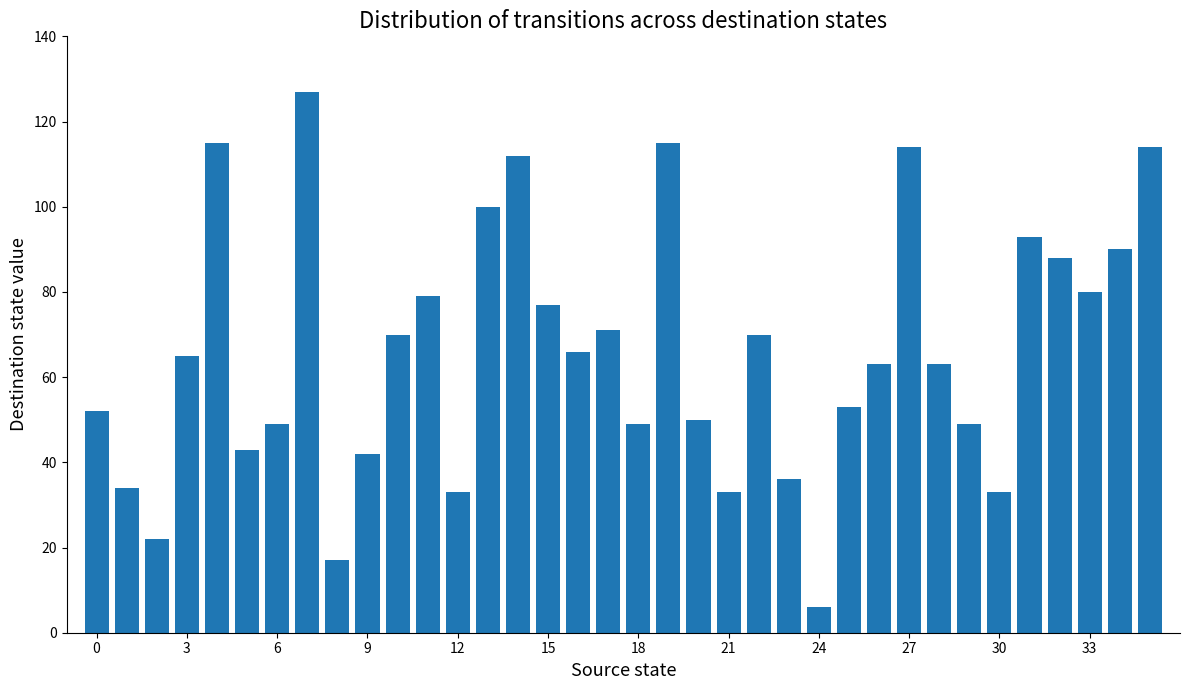

What is the smallest value displayed?

6